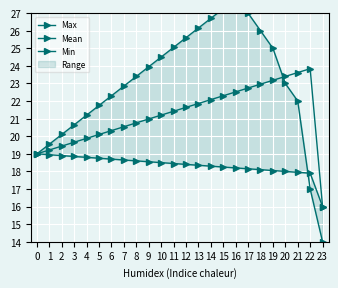

At how many categories does at least one series exceed 27?

2